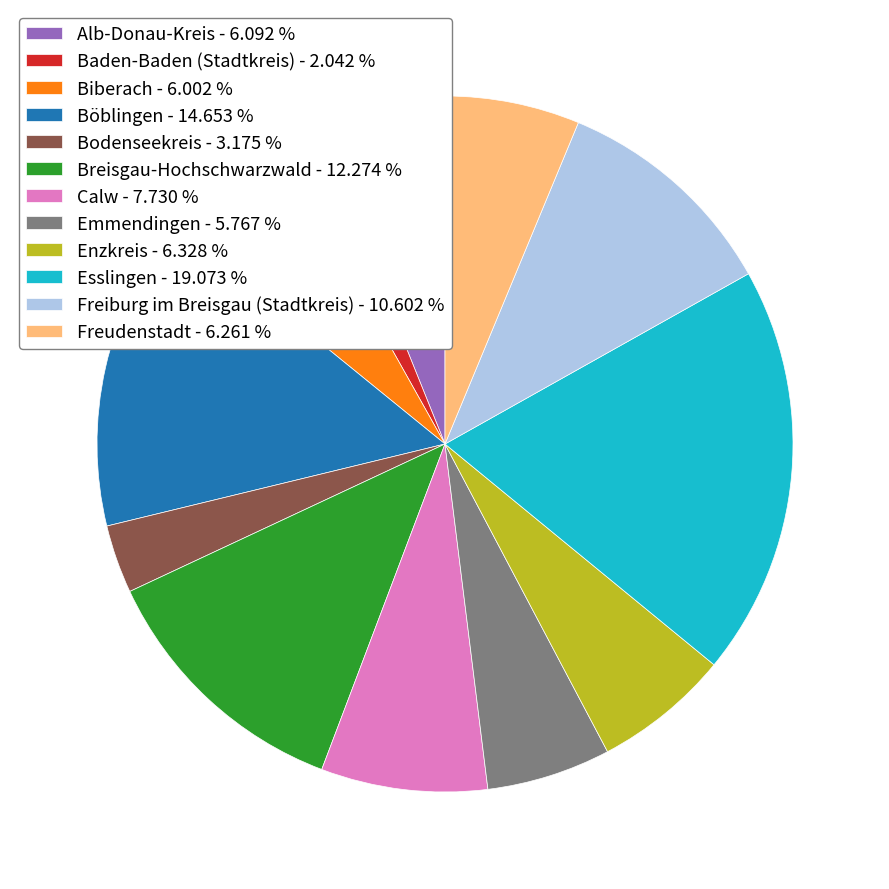

Which category has the biggest portion of the pie?

Esslingen